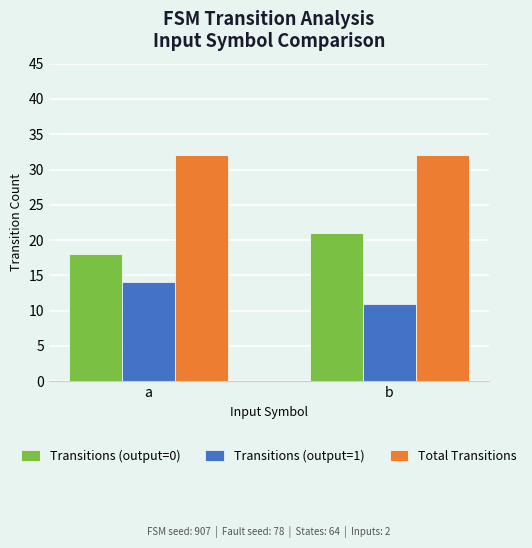

What is the minimum value for Transitions (output=1)?

11